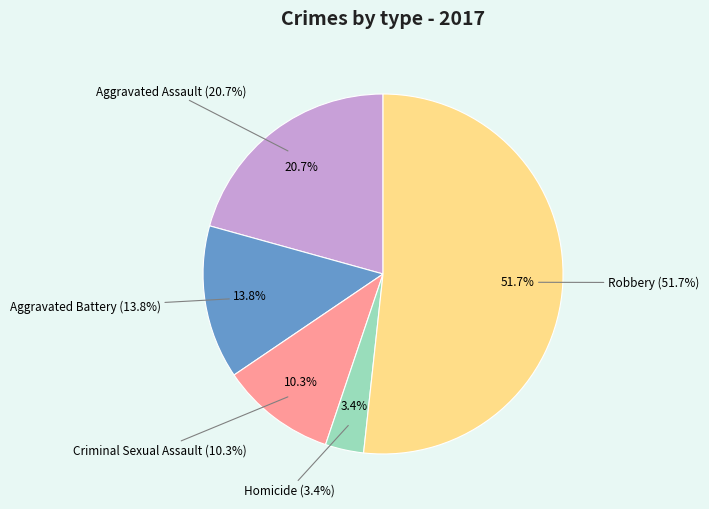

What is the ratio of the value at Aggravated Assault to the value at Homicide?

6.0